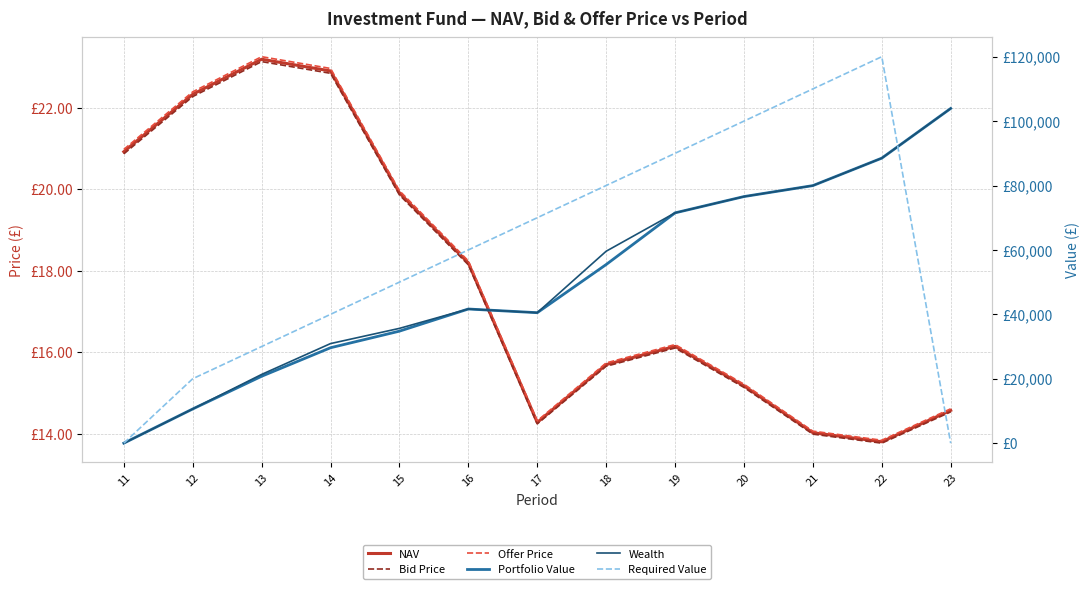

What is the greatest value displayed?

120000.0